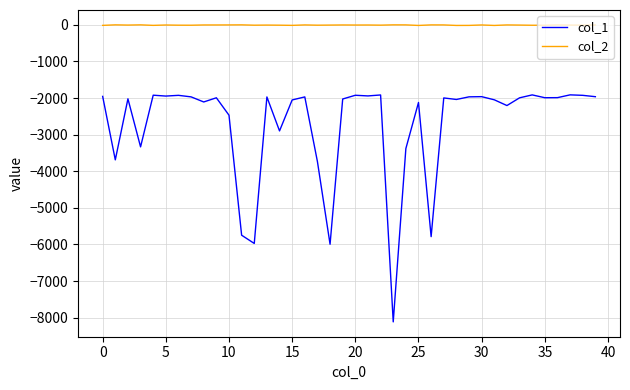

True or false: col_1 and col_2 cross at least once.

False